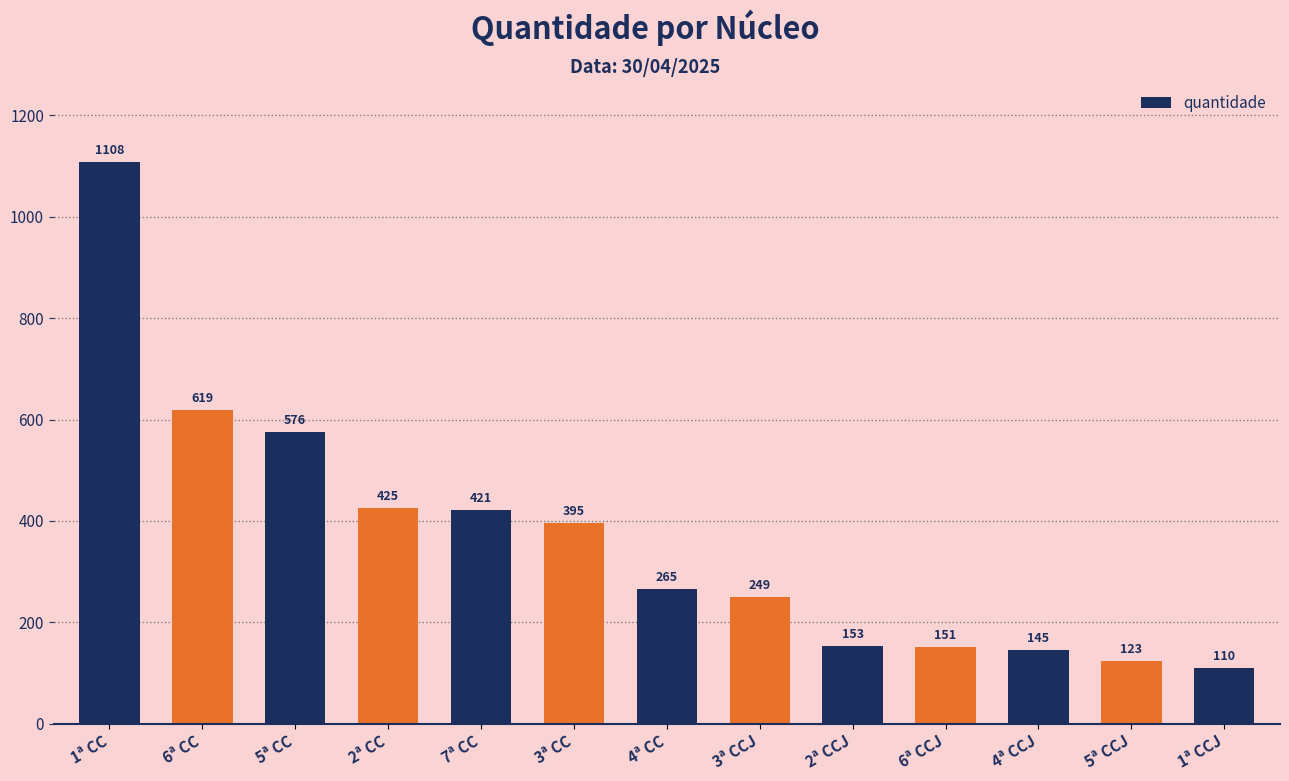

What is the greatest value displayed?

1108